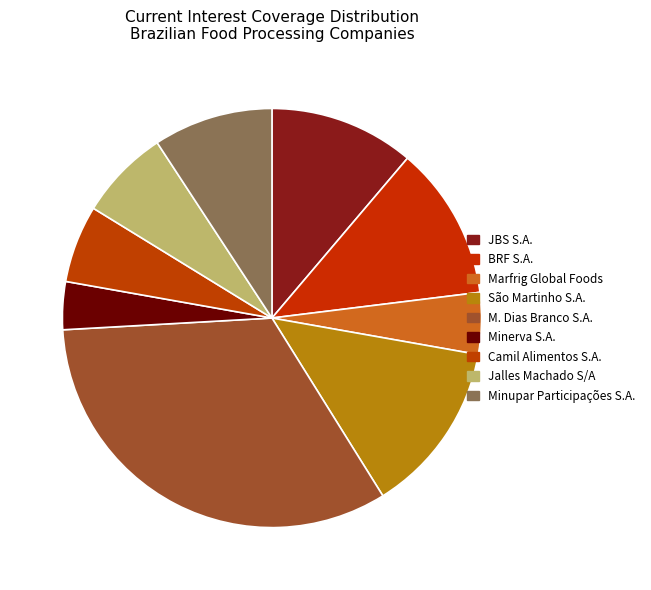

What percentage is the Minupar Participações S.A. slice, to the nearest percent?

9%